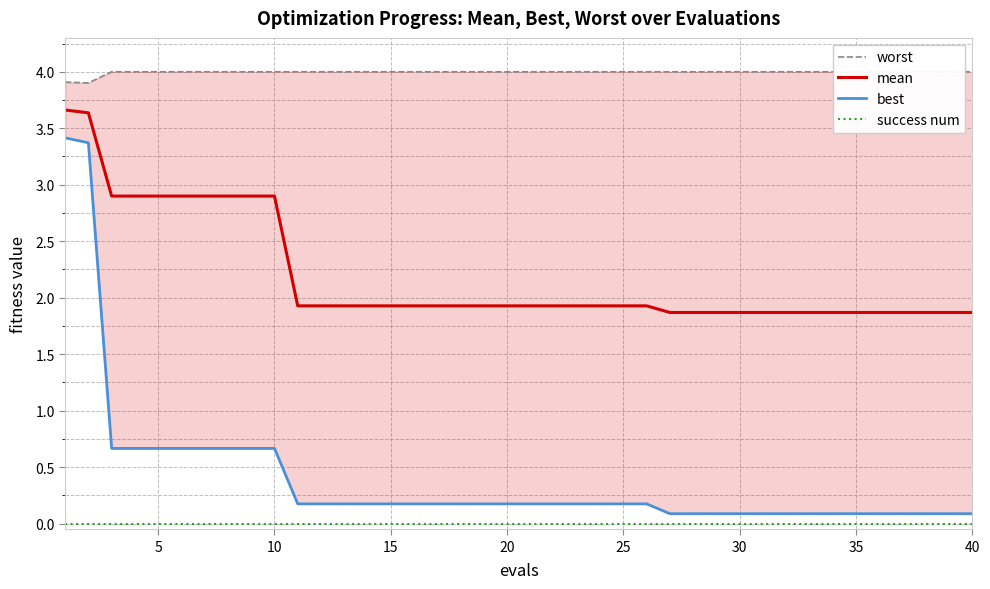

The value of mean at 40 is 0.8. True or false?

False